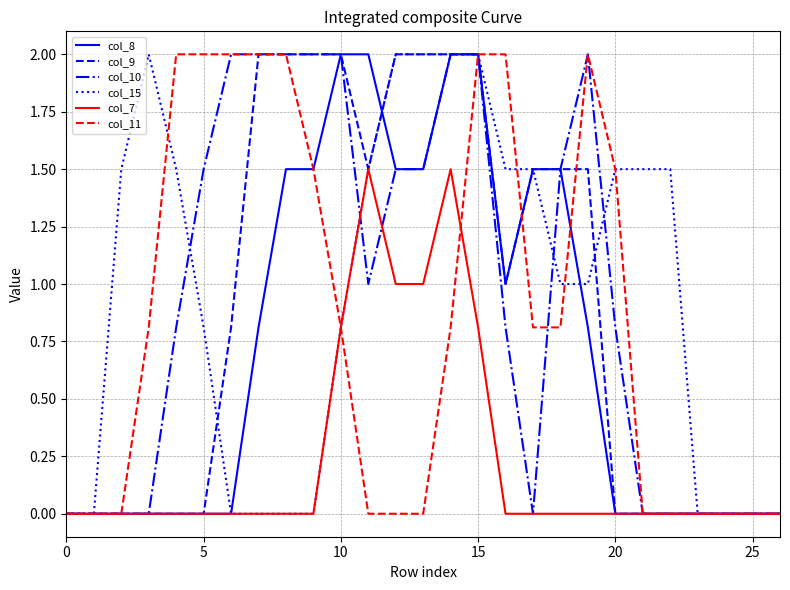

What is the maximum value for col_10?

2.0